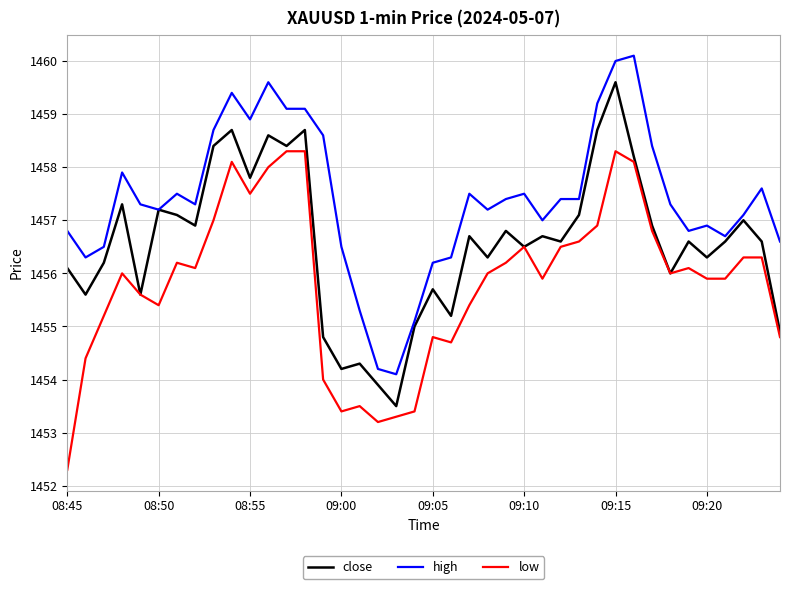

True or false: low and high intersect in this chart.

False